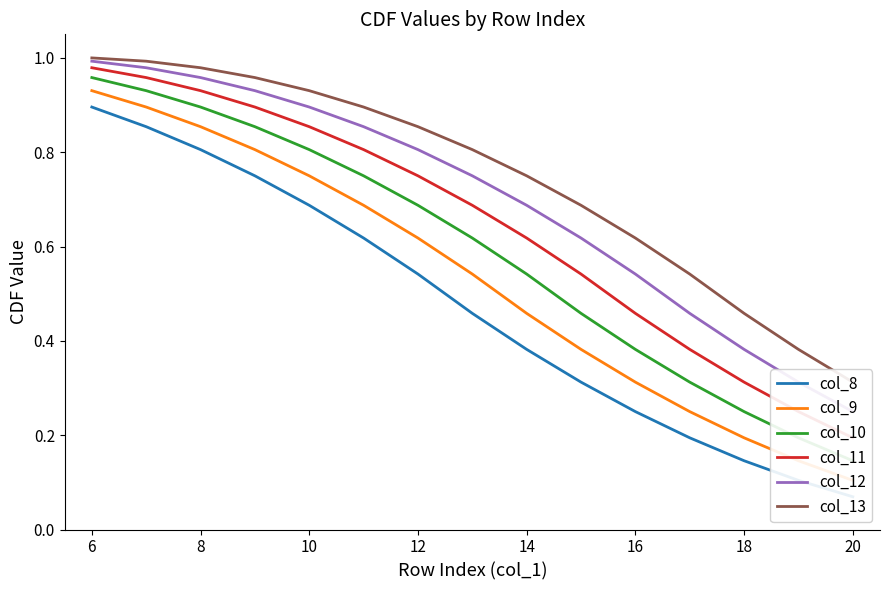

What is the difference between the col_11 values at 6 and 14?

0.4